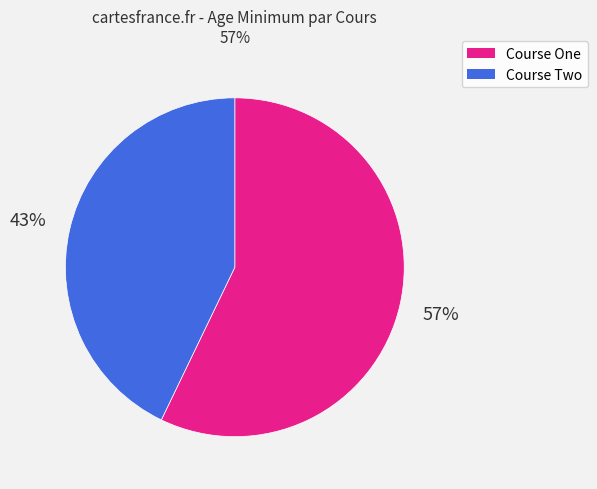

To the nearest percent, what is the difference between the Course Two and Course One slice percentages?

14%